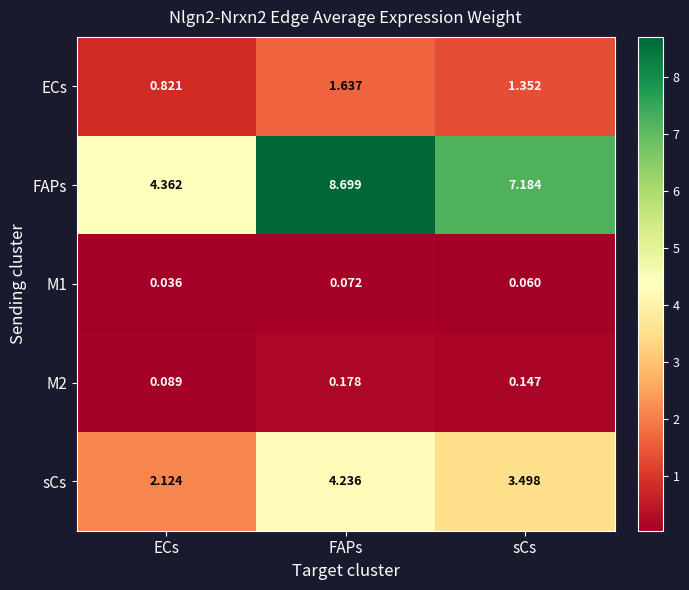

Where does the sCs series first go above 3?

FAPs